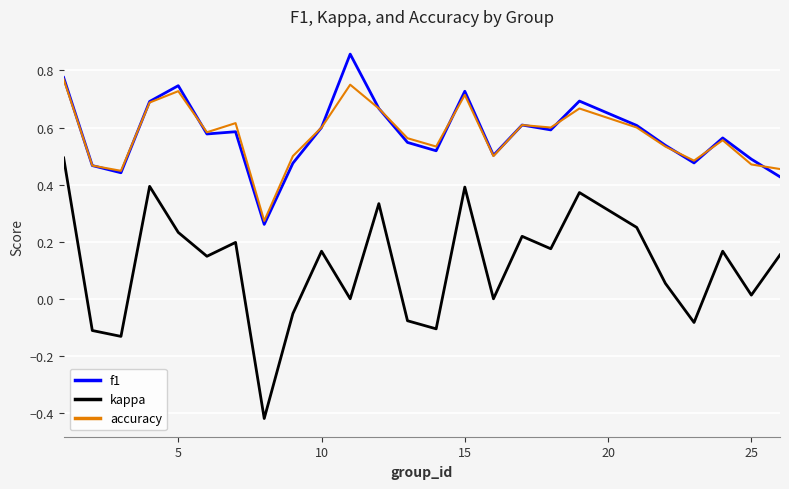

List the series in order of their peak value, lowest first.

kappa, accuracy, f1